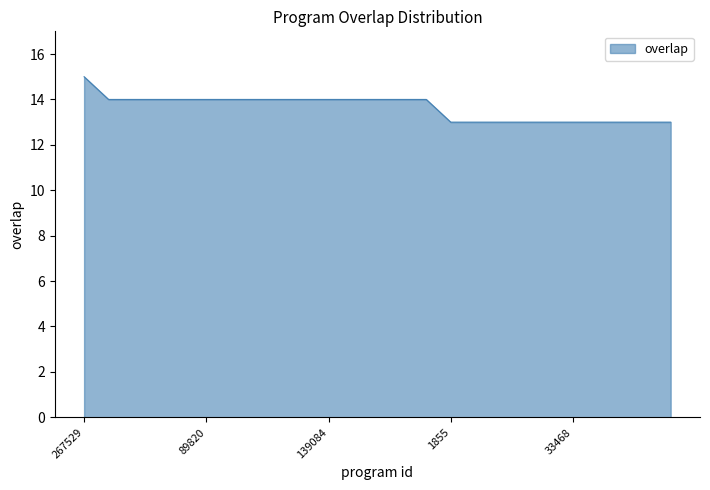

How many lines are shown in the chart?

1